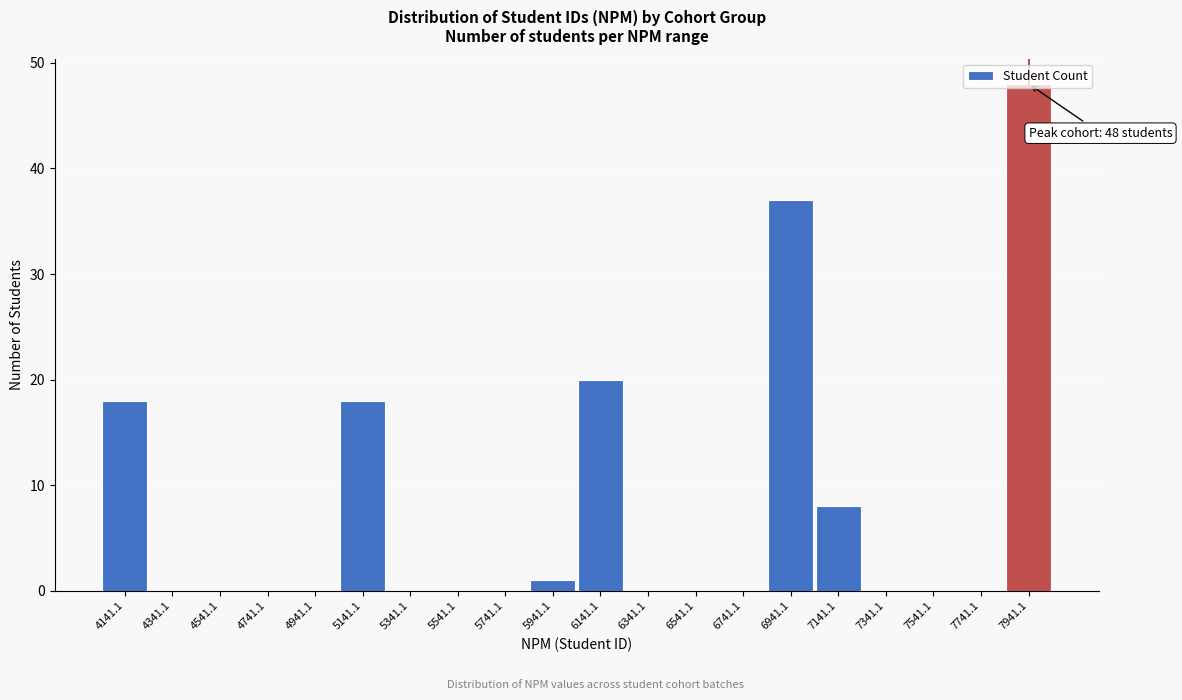

Which range on the x-axis has the tallest bar?

7850 to 8050